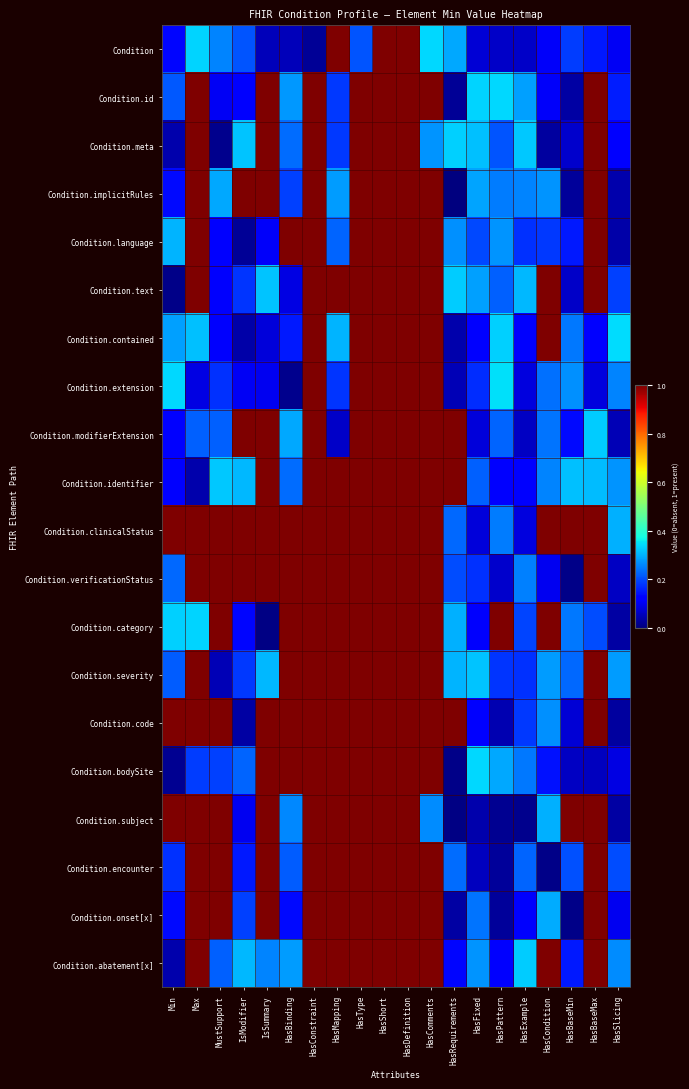

Rank the series by their maximum value, from highest to lowest.

Condition, Condition.id, Condition.meta, Condition.implicitRules, Condition.language, Condition.text, Condition.contained, Condition.extension, Condition.modifierExtension, Condition.identifier, Condition.clinicalStatus, Condition.verificationStatus, Condition.category, Condition.severity, Condition.code, Condition.bodySite, Condition.subject, Condition.encounter, Condition.onset[x], Condition.abatement[x]